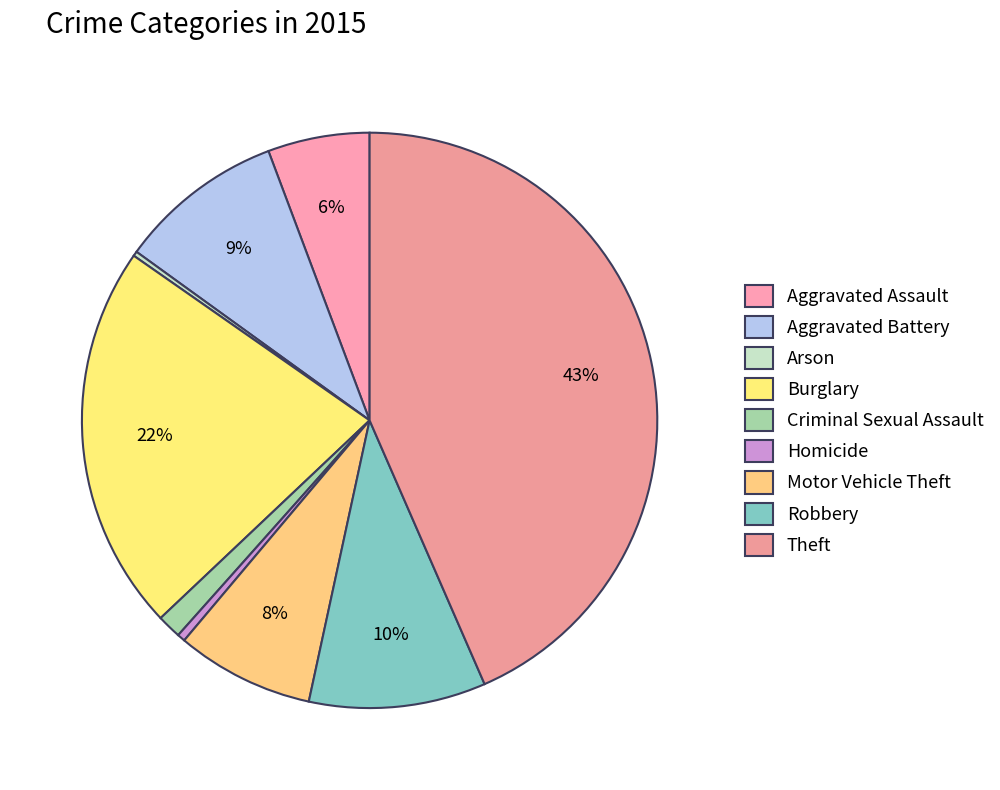

Rank the categories by value from lowest to highest.

Arson, Homicide, Criminal Sexual Assault, Aggravated Assault, Motor Vehicle Theft, Aggravated Battery, Robbery, Burglary, Theft